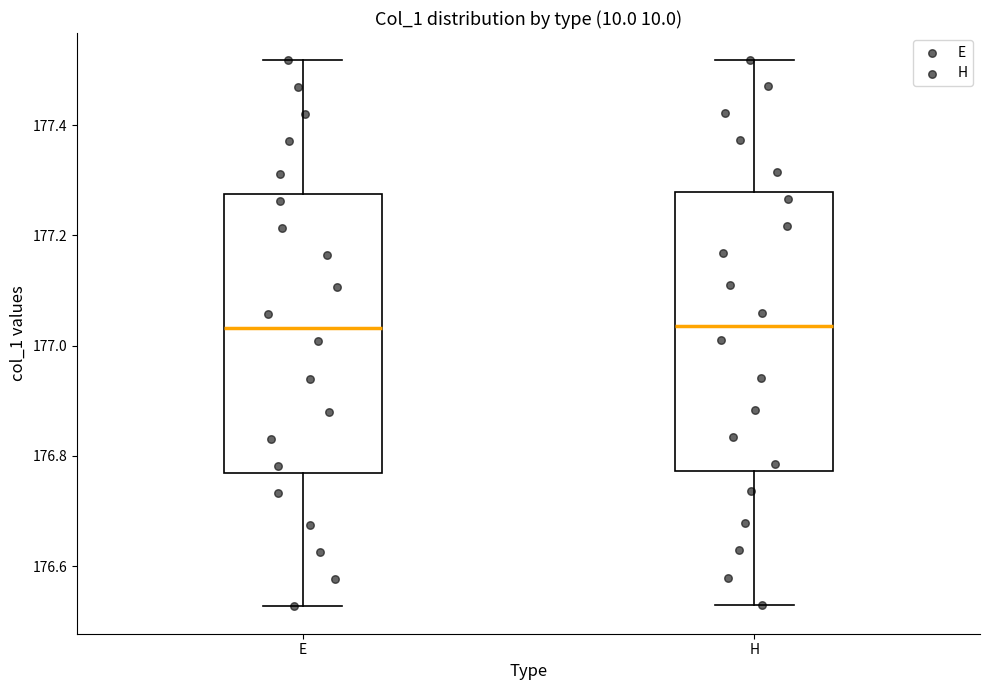

Where does the upper whisker of the box for E end on the y-axis? The values are not printed on the chart, so give them approximately, as read against the axis.

177.52